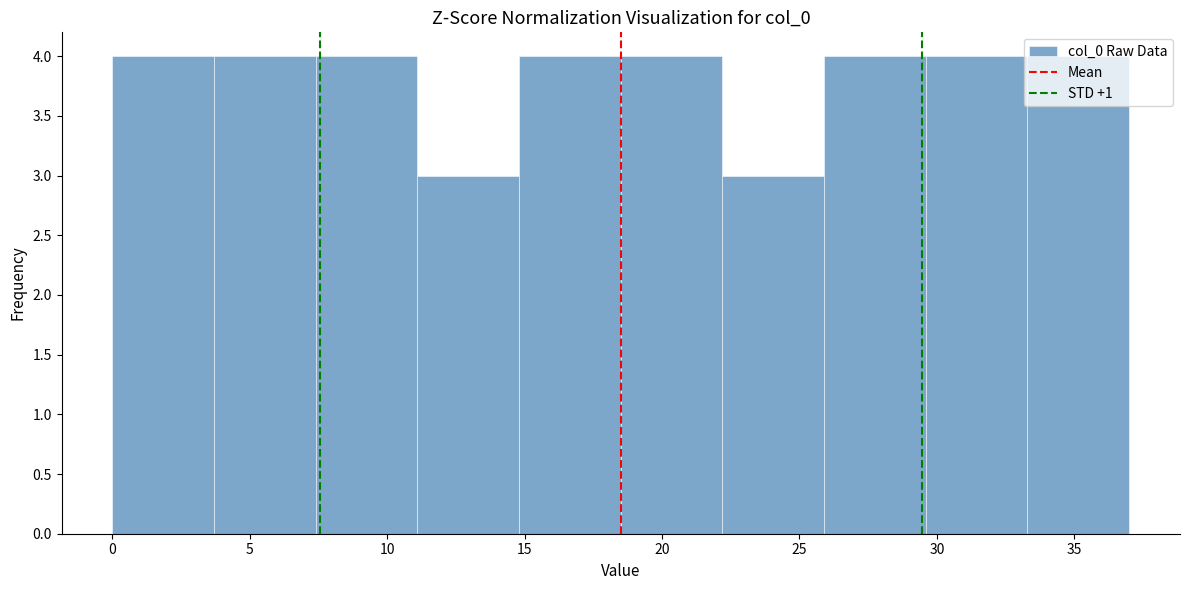

Reading left to right, list every bar in this chart as the range it spans on the x-axis followed by its height. Neither the bar edges nor the heights are printed on the chart, so give them approximately, as read against the axes.

0.0 to 3.7: 4
3.7 to 7.4: 4
7.4 to 11.1: 4
11.1 to 14.8: 3
14.8 to 18.5: 4
18.5 to 22.2: 4
22.2 to 25.9: 3
25.9 to 29.6: 4
29.6 to 33.3: 4
33.3 to 37.0: 4